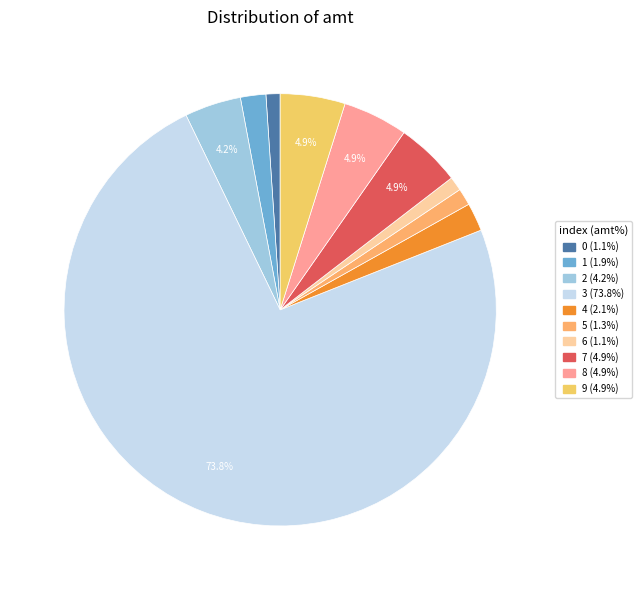

Is there a majority slice in this chart?

Yes